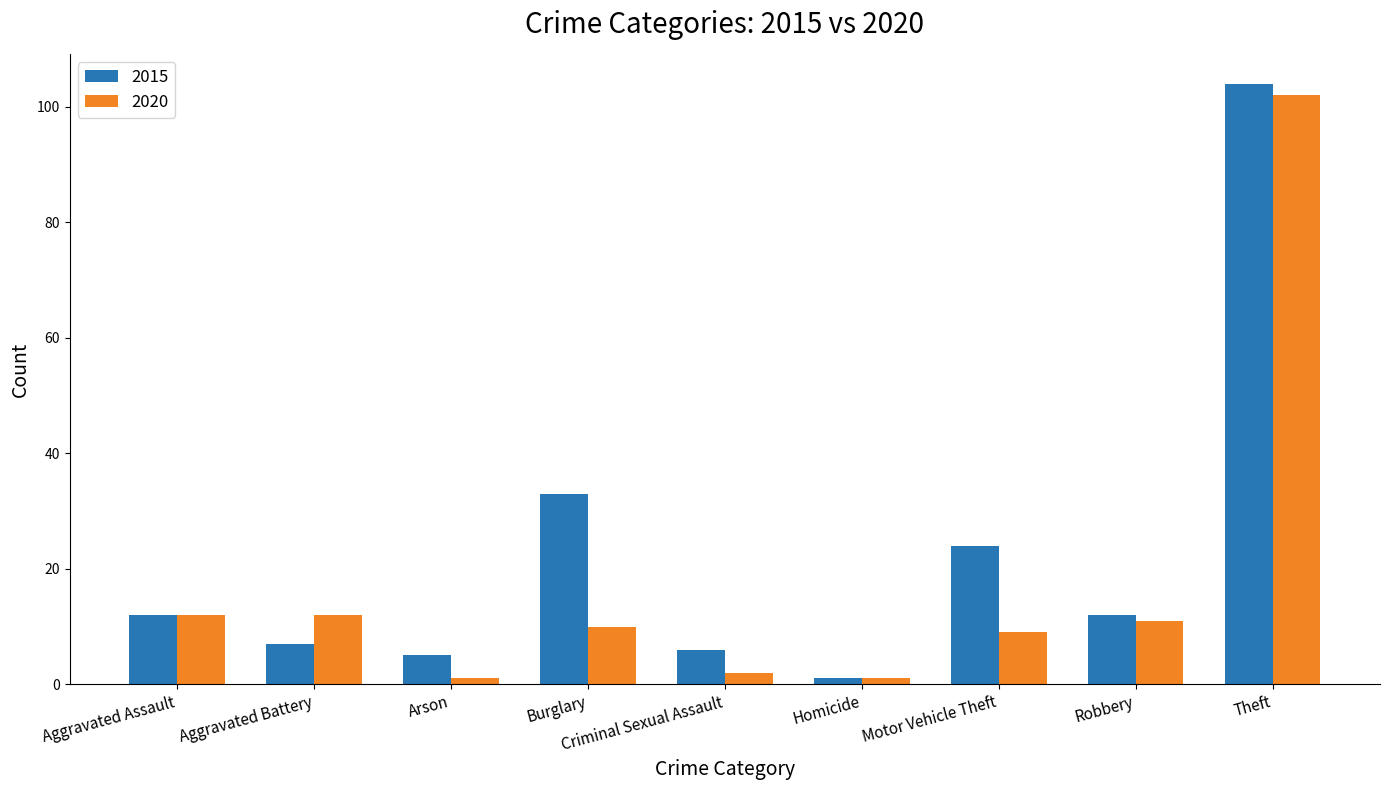

What is the label of the 8th bar from the left?

Robbery